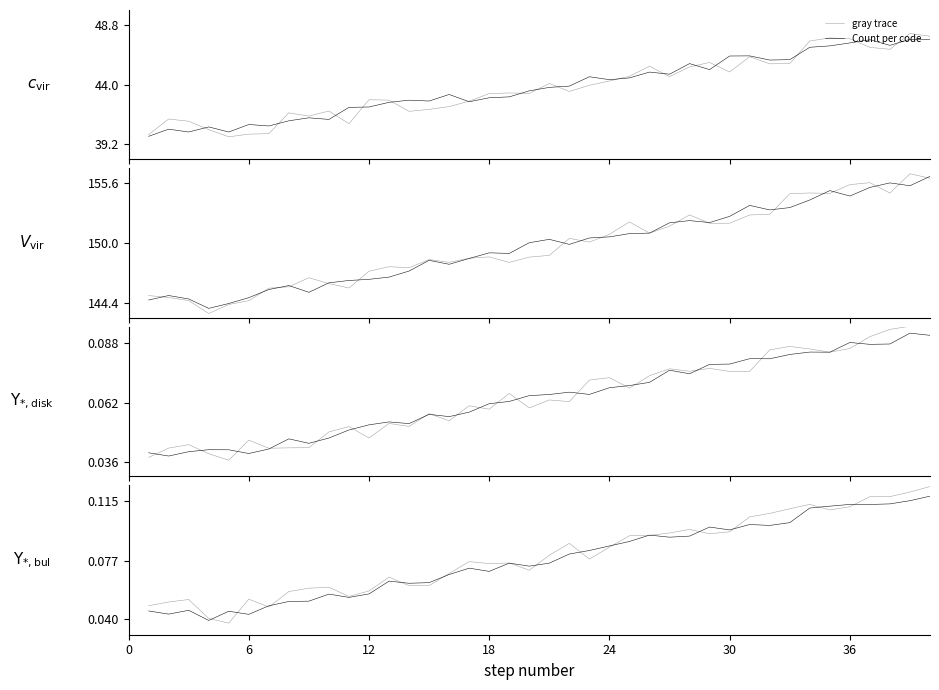

What is the difference between the maximum and minimum values in the gray trace series?

0.1